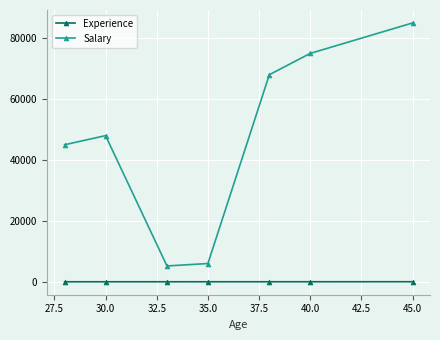

What is the maximum value shown in the chart?

85000